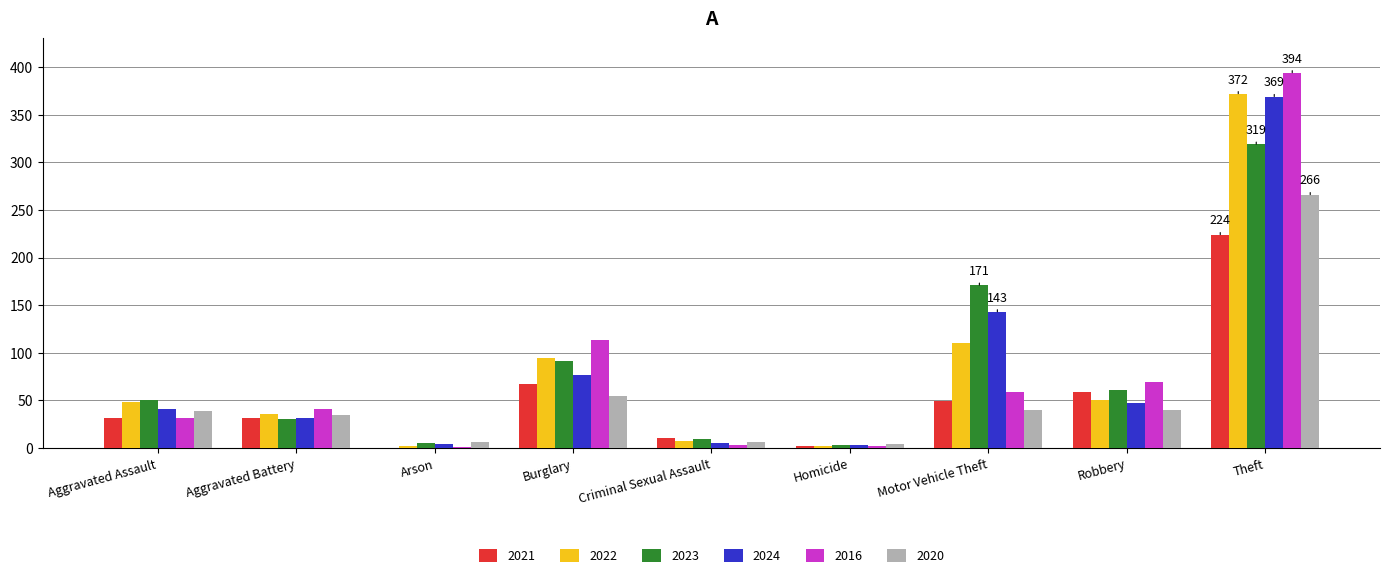

Which category has the highest value in the 2022 series?

Theft